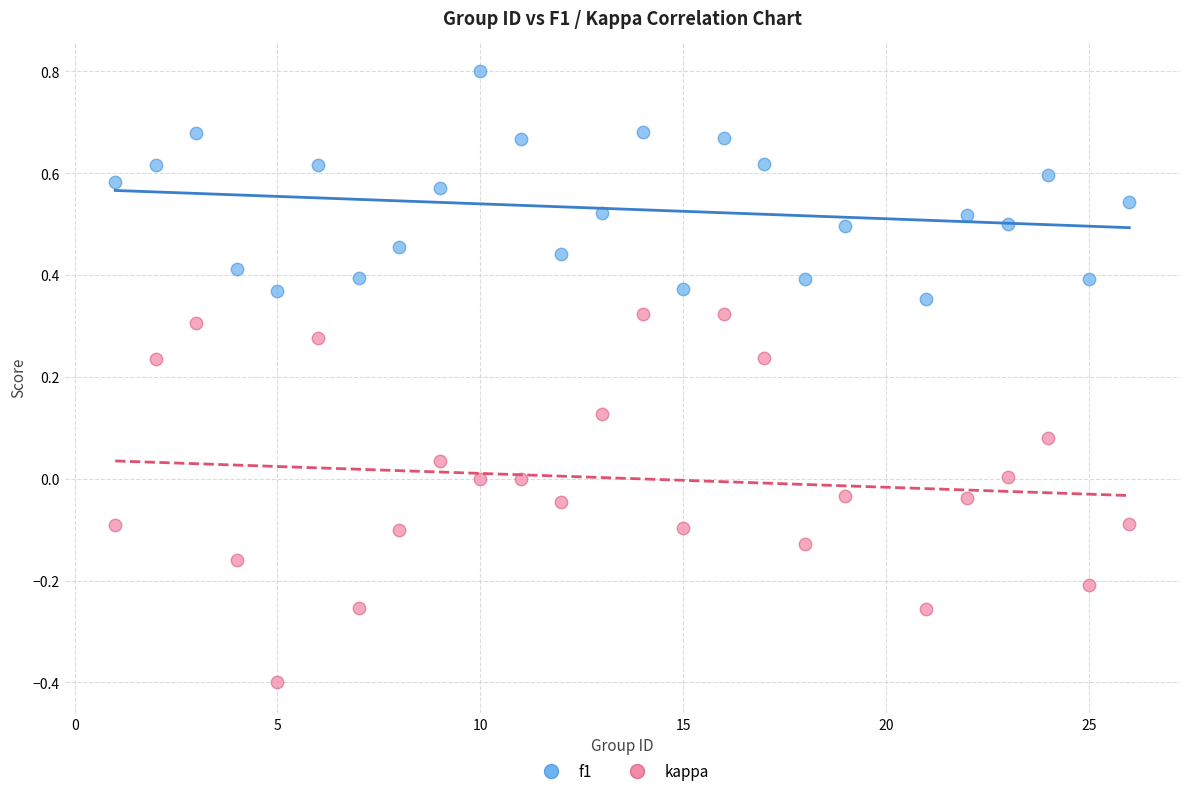

Which series has the largest Y range (max minus min)?

kappa